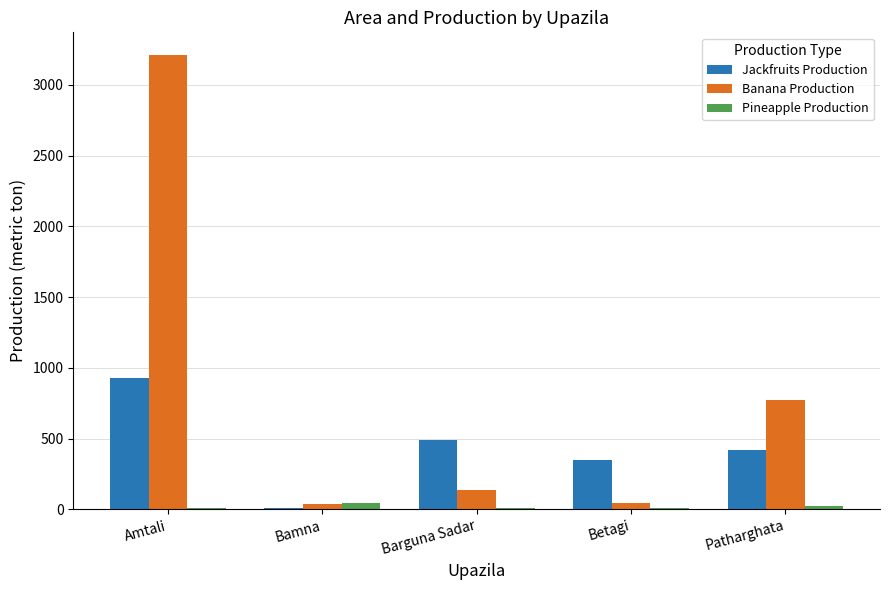

True or false: Jackfruits Production has a value of 180 at Patharghata.

False